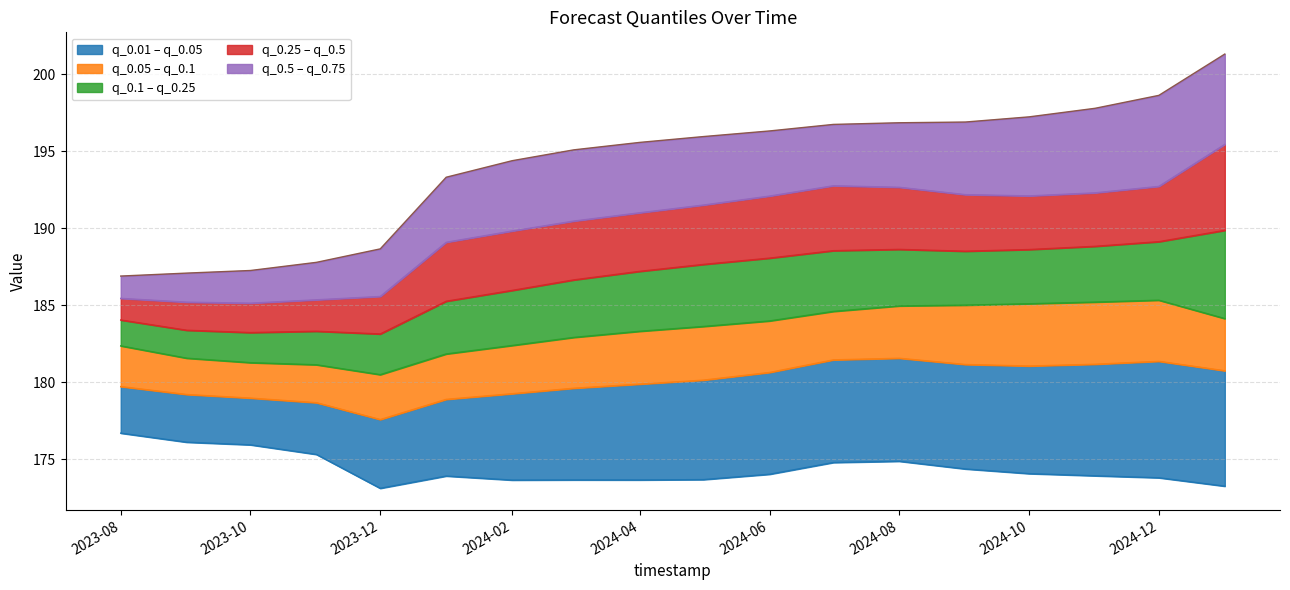

How many lines are shown in the chart?

6